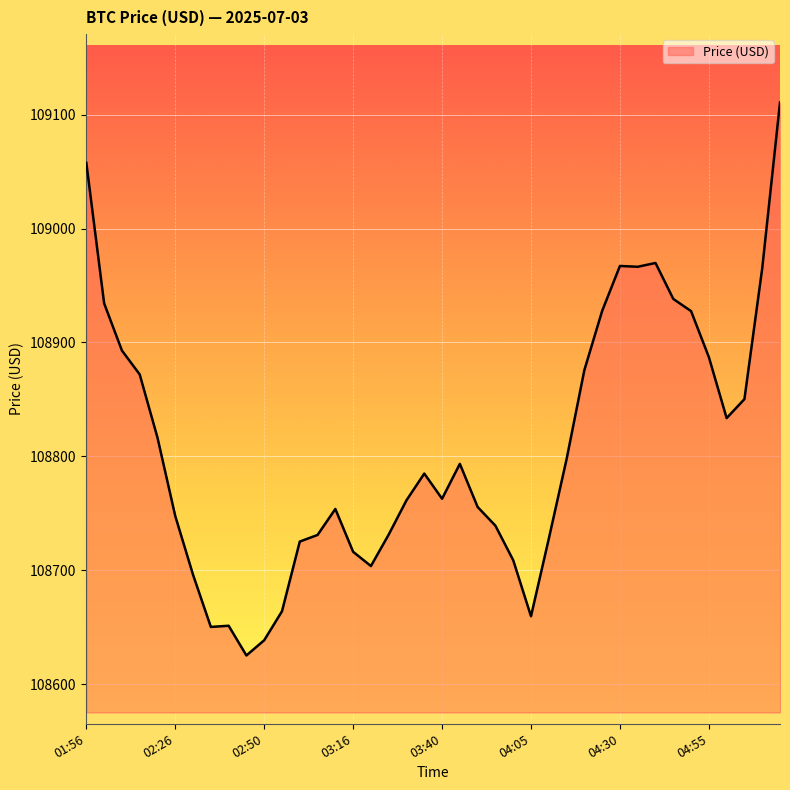

What is the maximum value shown in the chart?

109110.8